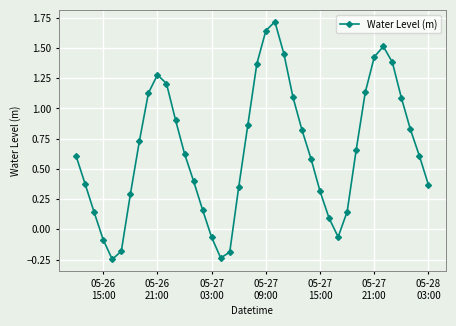

How many interior local peaks (higher than both neighbors) does the data have?

3